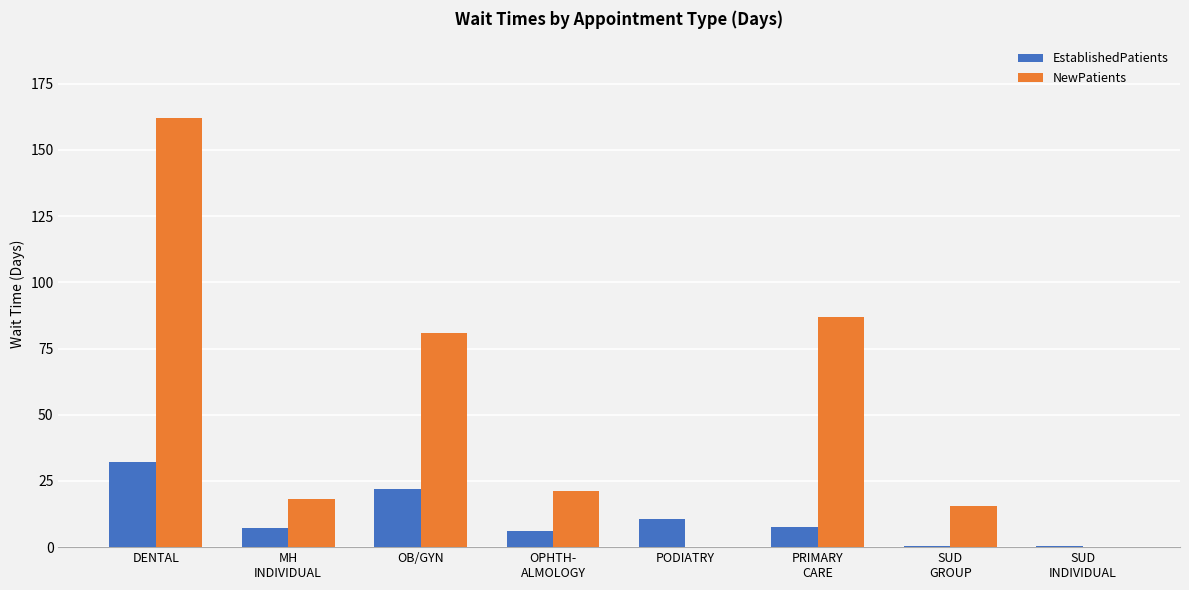

At which label is EstablishedPatients closest to 16?

PODIATRY